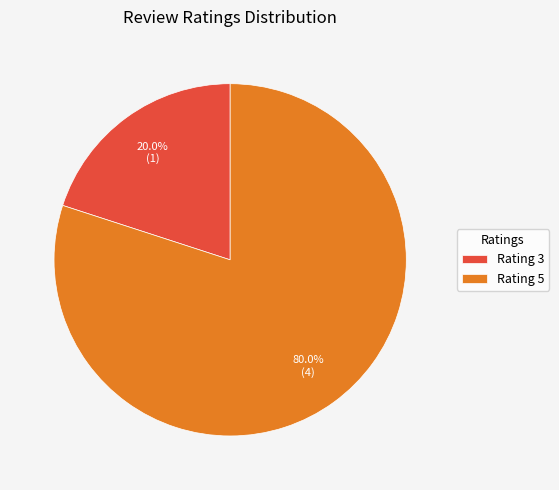

What is the total percentage of Rating 5 and Rating 3?

100.0%